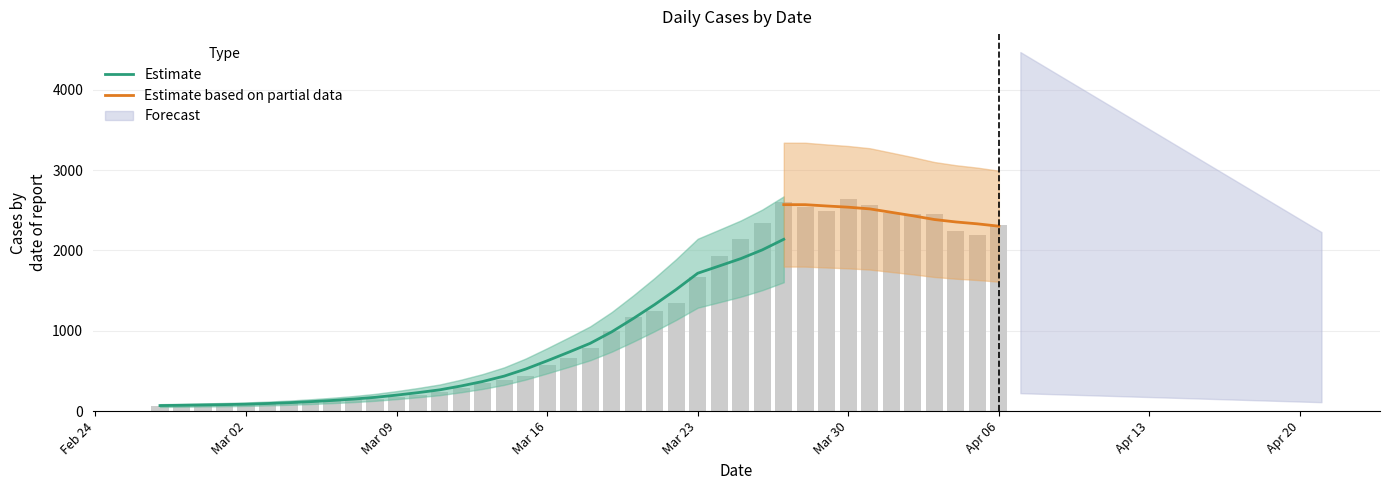

What is the maximum value shown in the chart?

2640